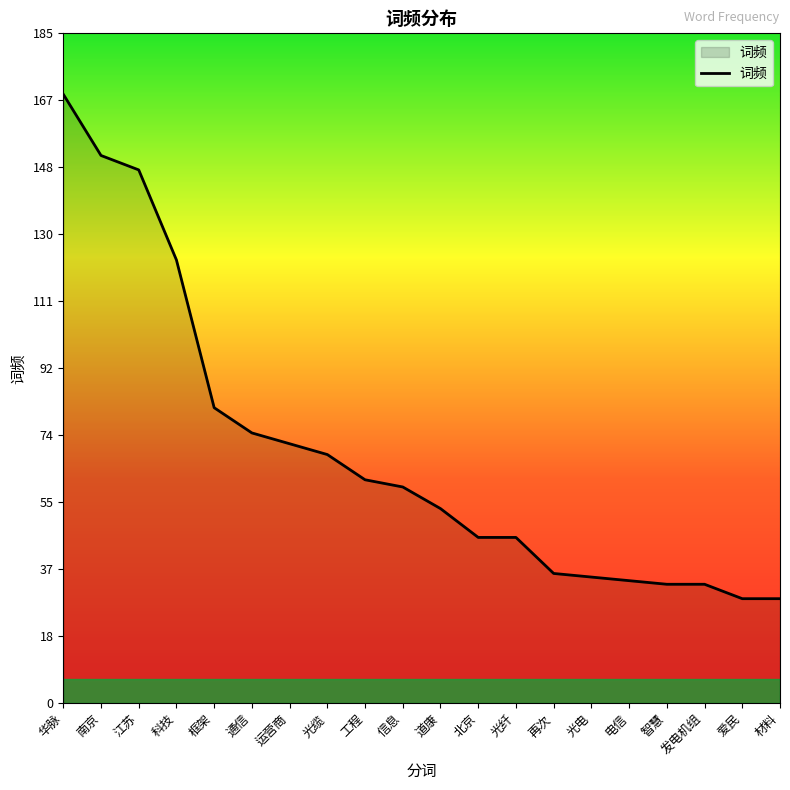

Is it true that the value at 材料 is 29?

True